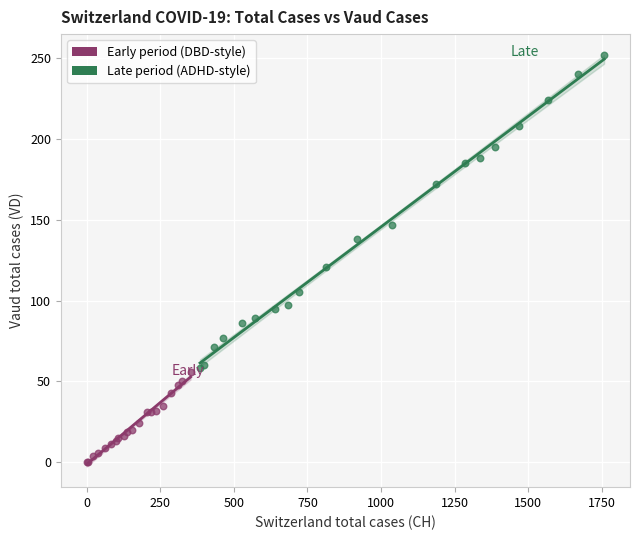

Which series contains the highest Y value?

Late period (ADHD-style)